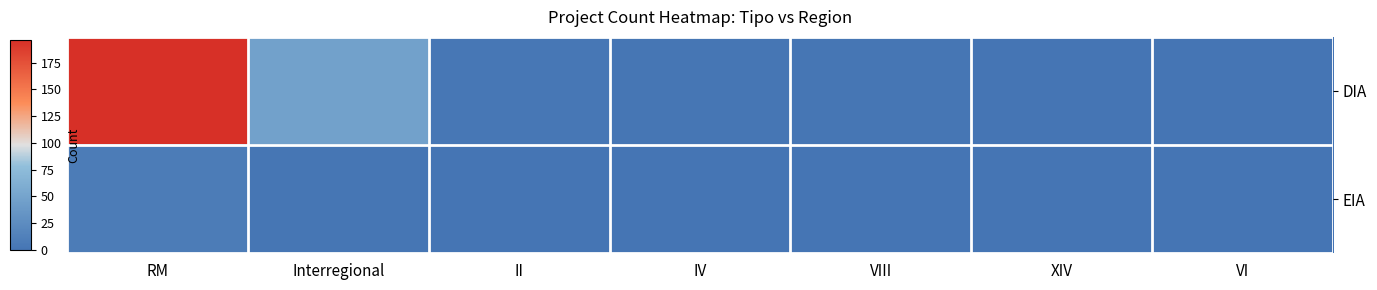

How many categories are shown in the chart?

7